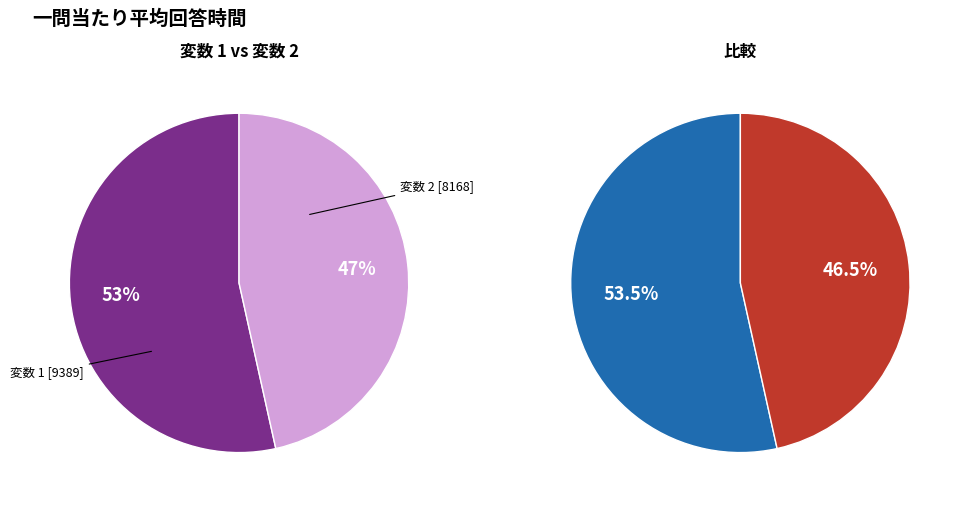

Which category accounts for the majority?

変数 1